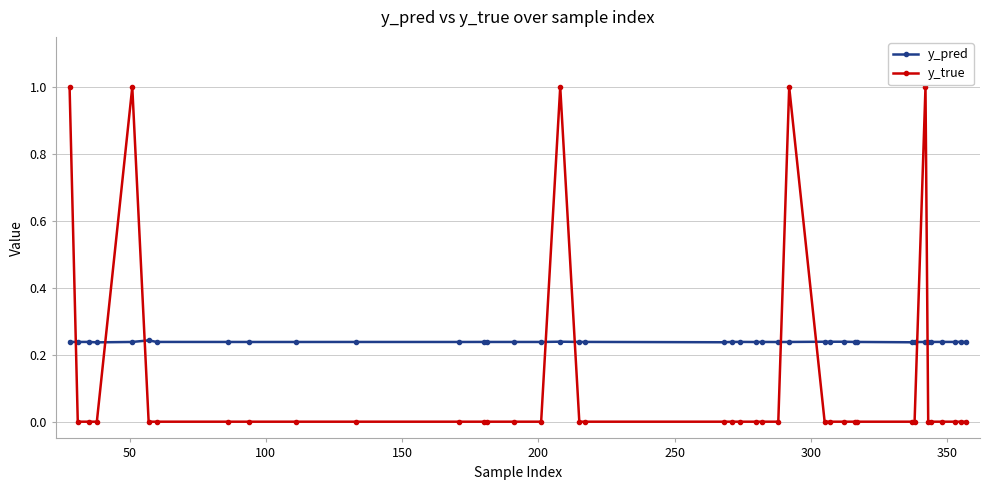

List the series in order of their peak value, highest first.

y_true, y_pred